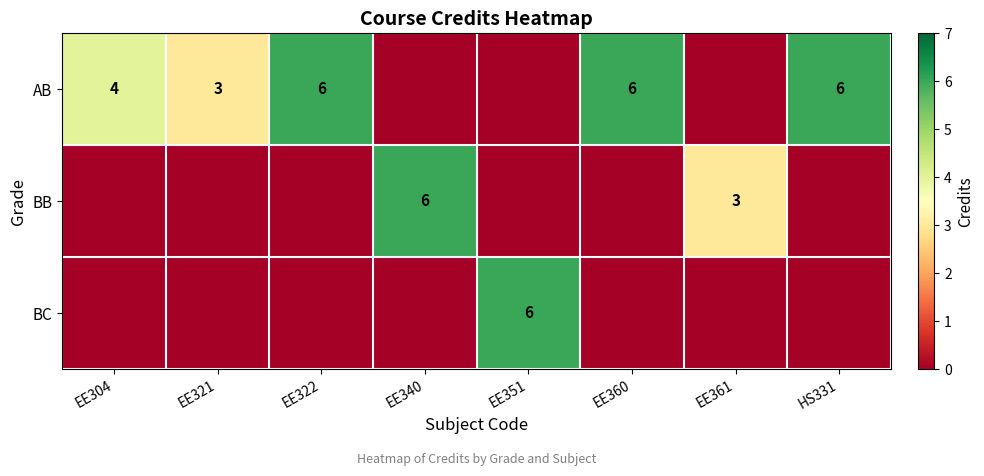

How many data points in AB are above 4?

3